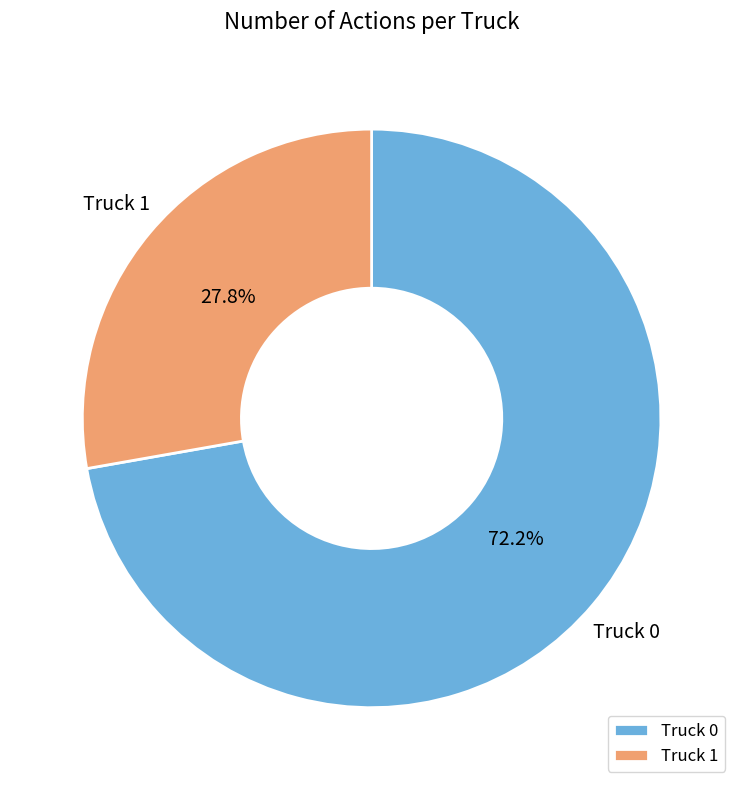

Does Truck 1 represent more than half of the total?

No